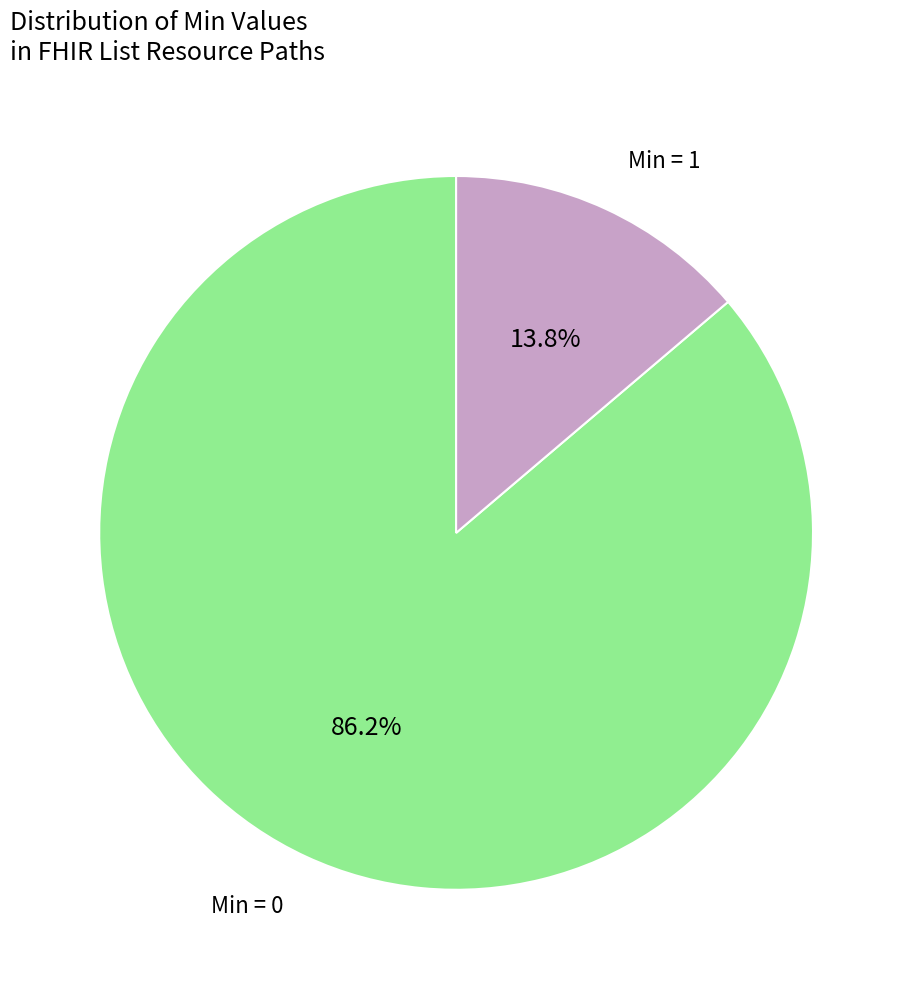

Does any single category account for the majority?

Yes